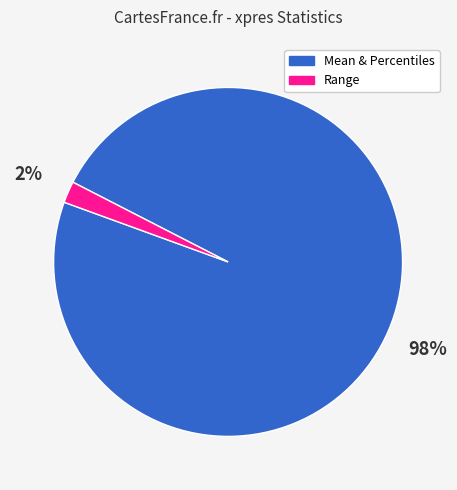

Count the number of slices in the pie.

2